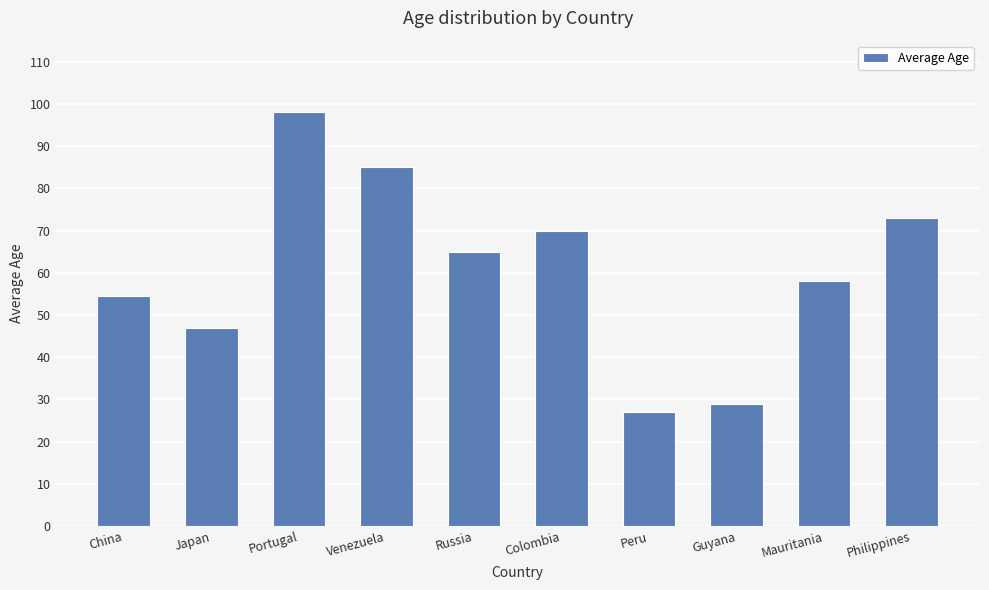

Reading left to right, transcribe all the data shown in this chart.

China=54.4	Japan=47.0	Portugal=98.0	Venezuela=85.0	Russia=65.0	Colombia=70.0	Peru=27.0	Guyana=29.0	Mauritania=58.0	Philippines=73.0